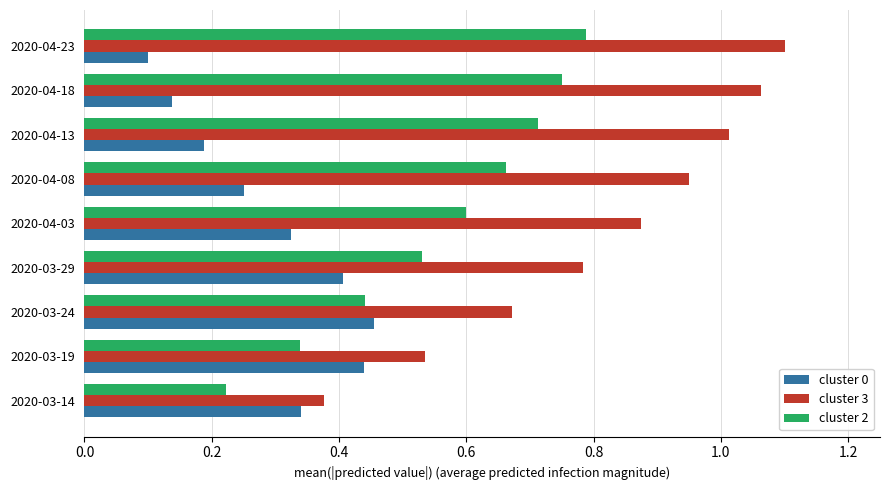

Rank the series by their maximum value, from highest to lowest.

cluster 3, cluster 2, cluster 0